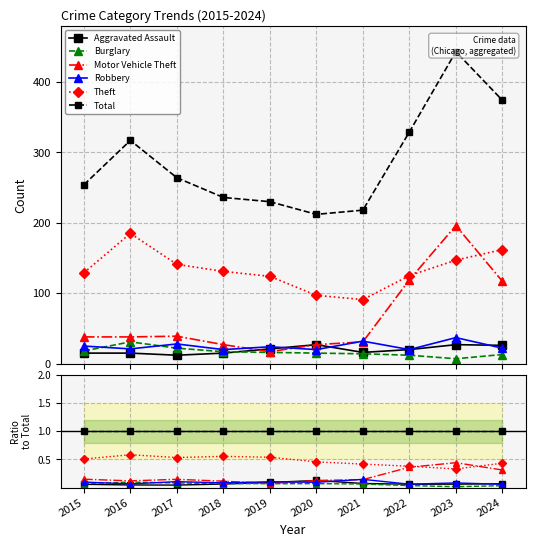

What is the maximum value for Total?

1.0